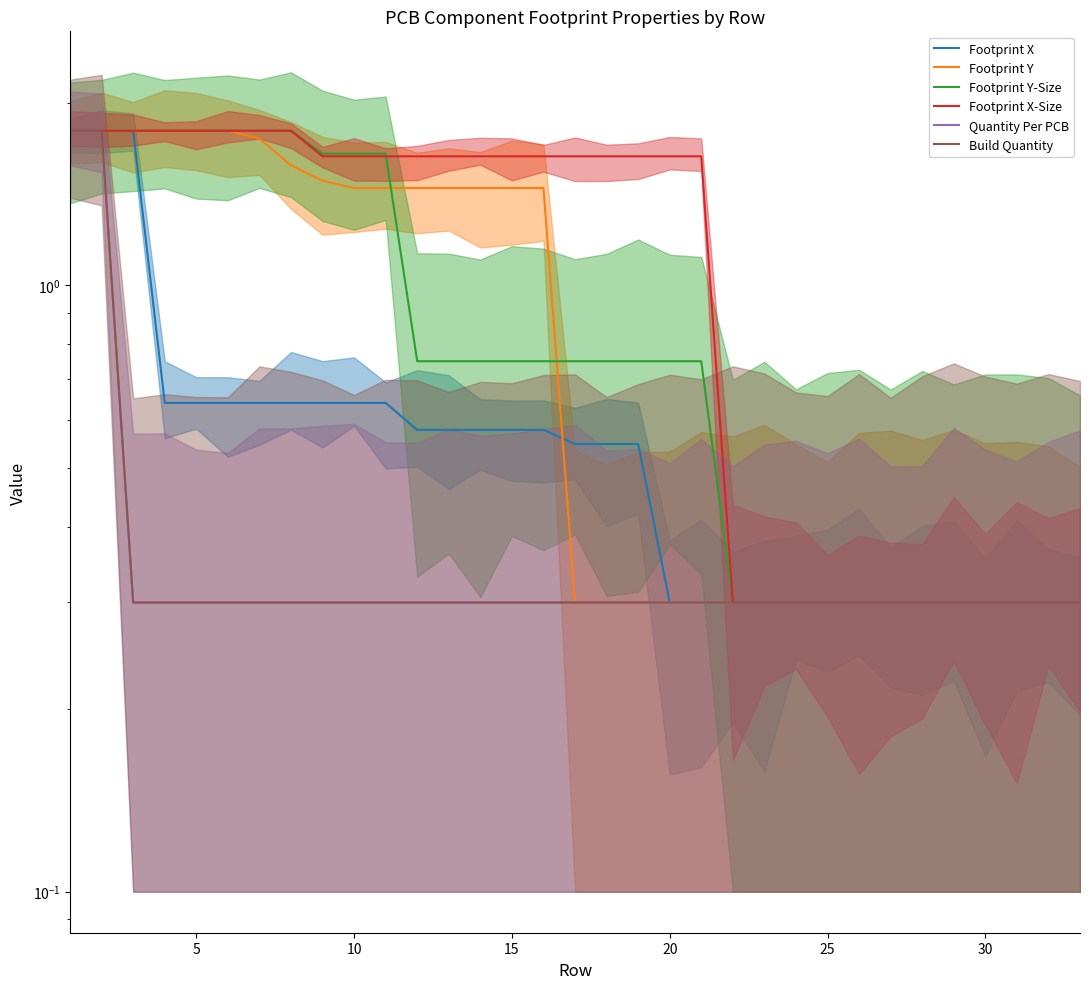

True or false: Footprint Y-Size has a value of 1.0 at 12.

False